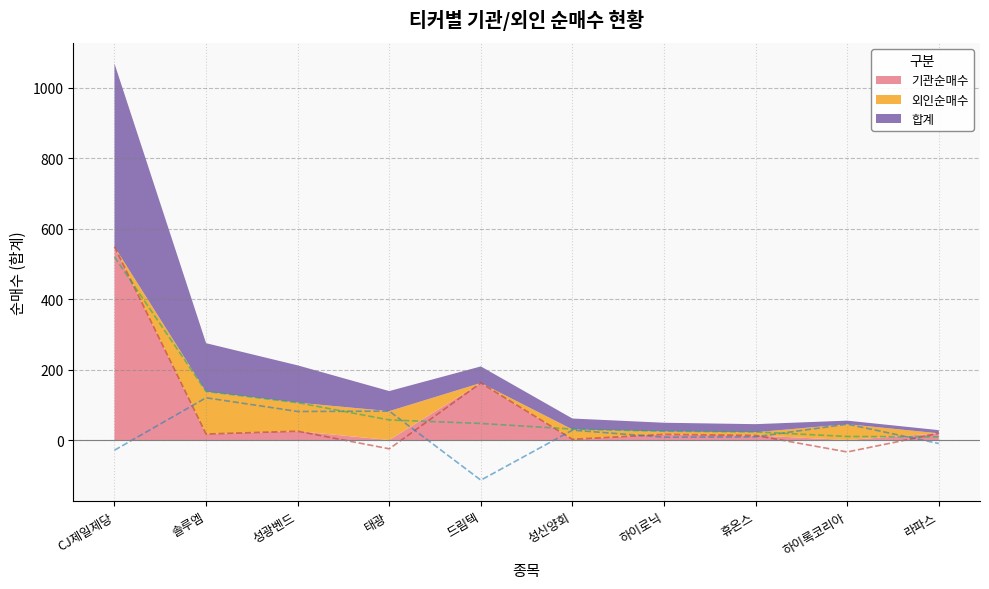

After their last crossing, which series has the higher values: 기관순매수 or 외인순매수?

기관순매수